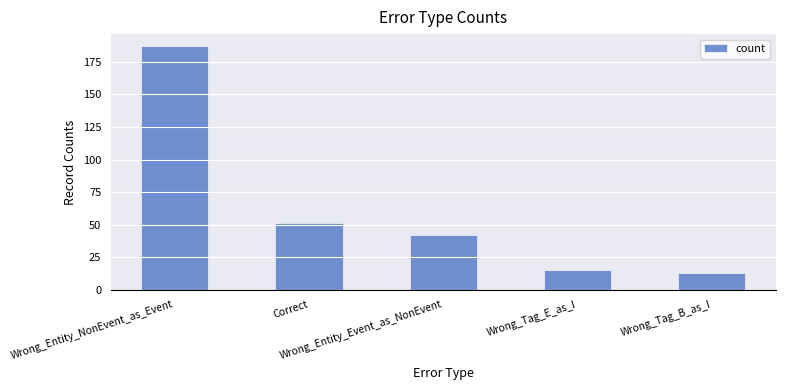

Where does the data first go above 42?

Wrong_Entity_NonEvent_as_Event